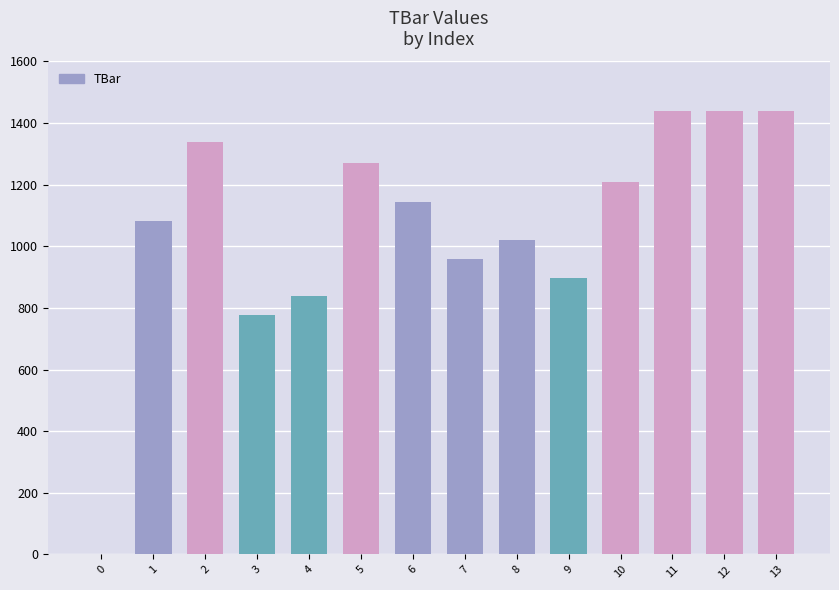

What is the greatest value displayed?

1440.0